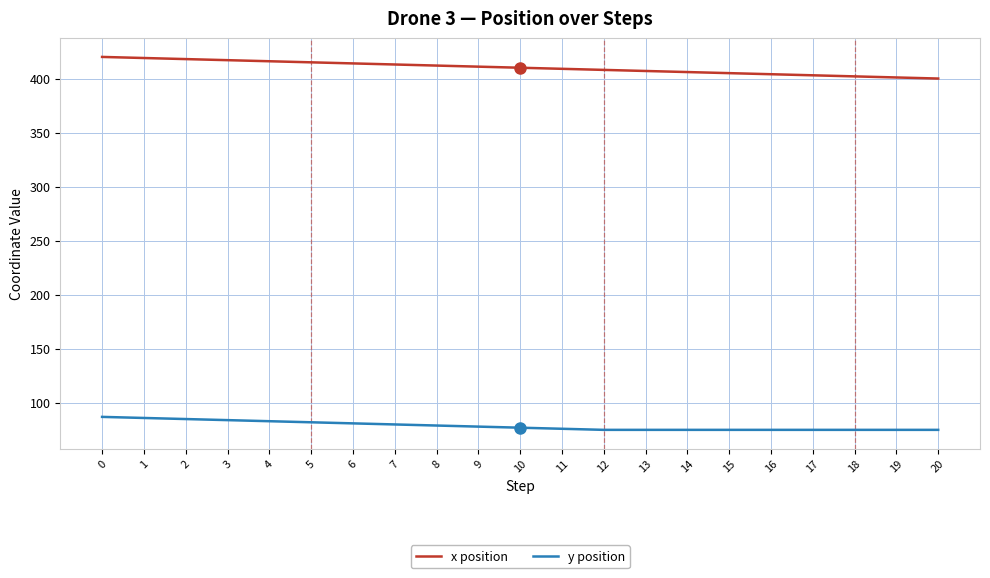

What is the difference between the highest and lowest values at 6?

333